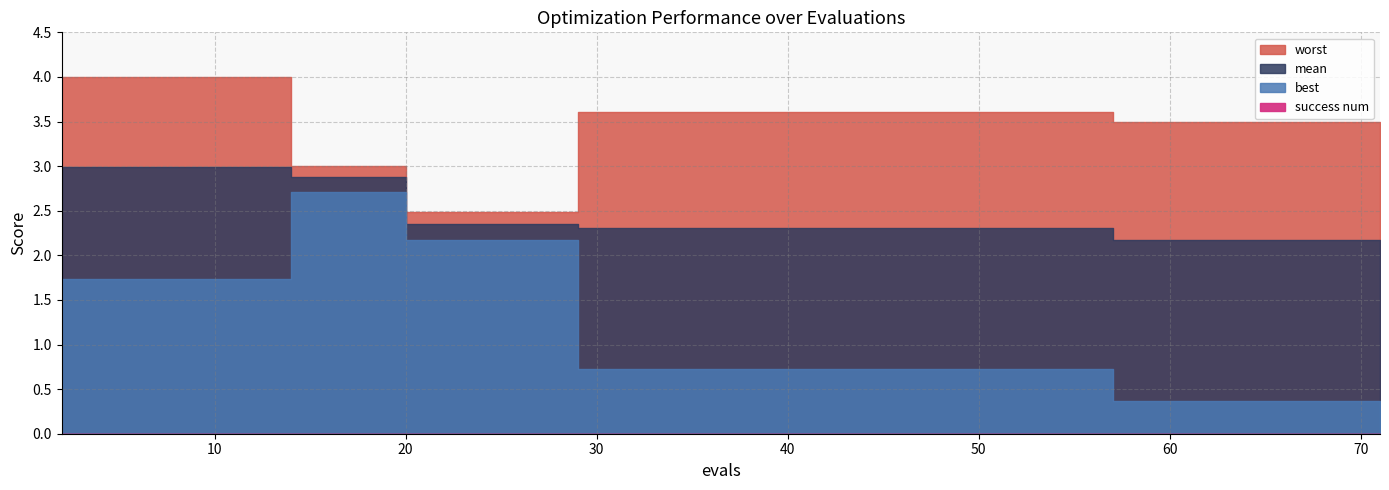

Which series has the widest spread of values?

best